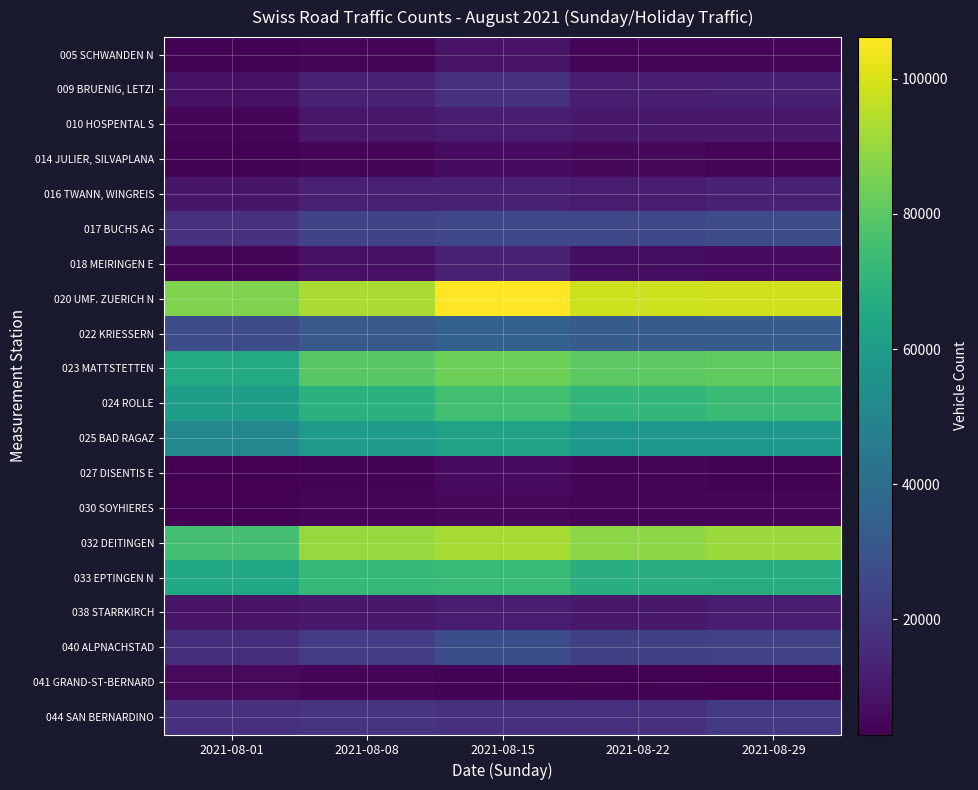

Which has a higher value, 2021-08-08 or 2021-08-01?

2021-08-08